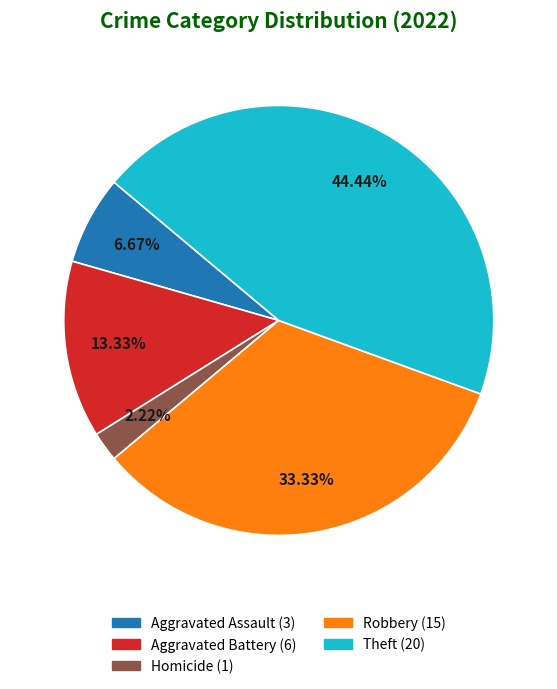

Does any single category account for the majority?

No